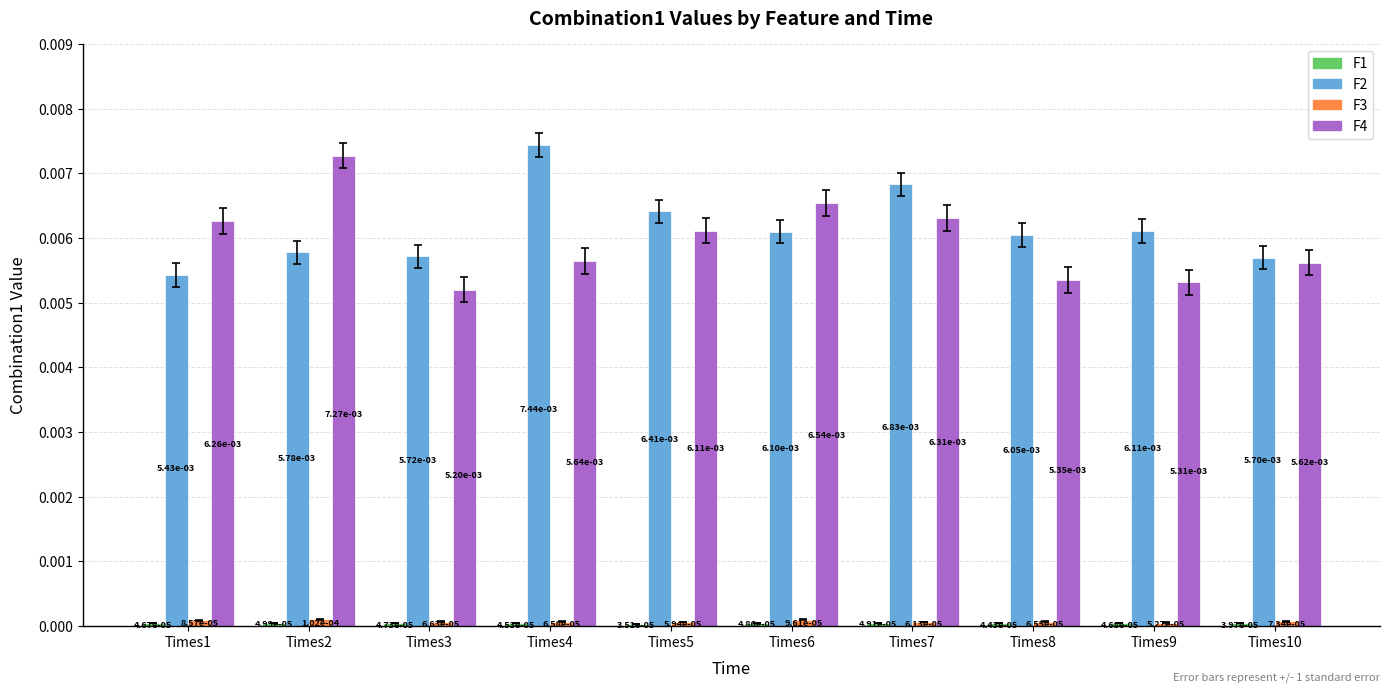

Are the bars grouped side by side (vs. stacked)?

Yes